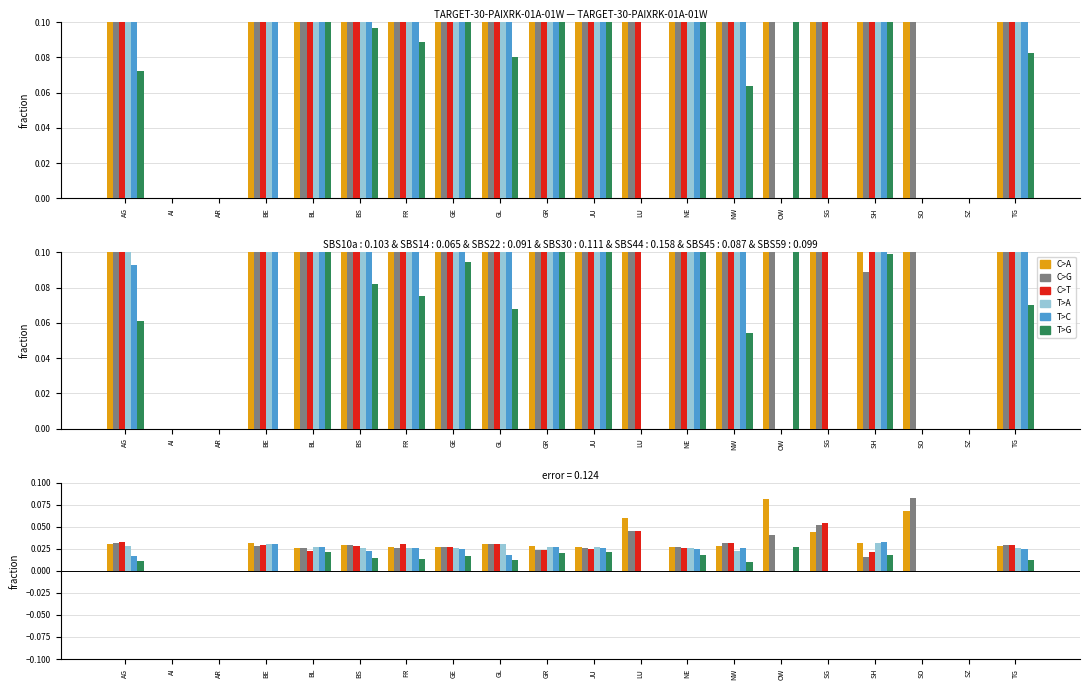

Does the chart contain any negative values?

No